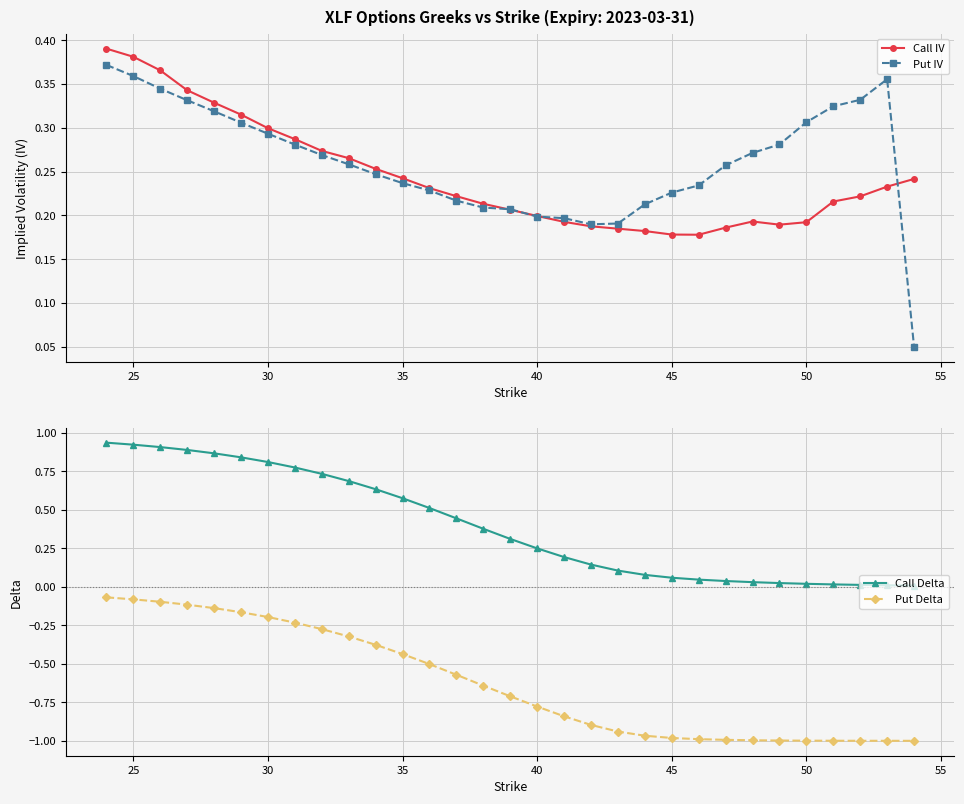

True or false: Put Delta and Call Delta cross at least once.

False